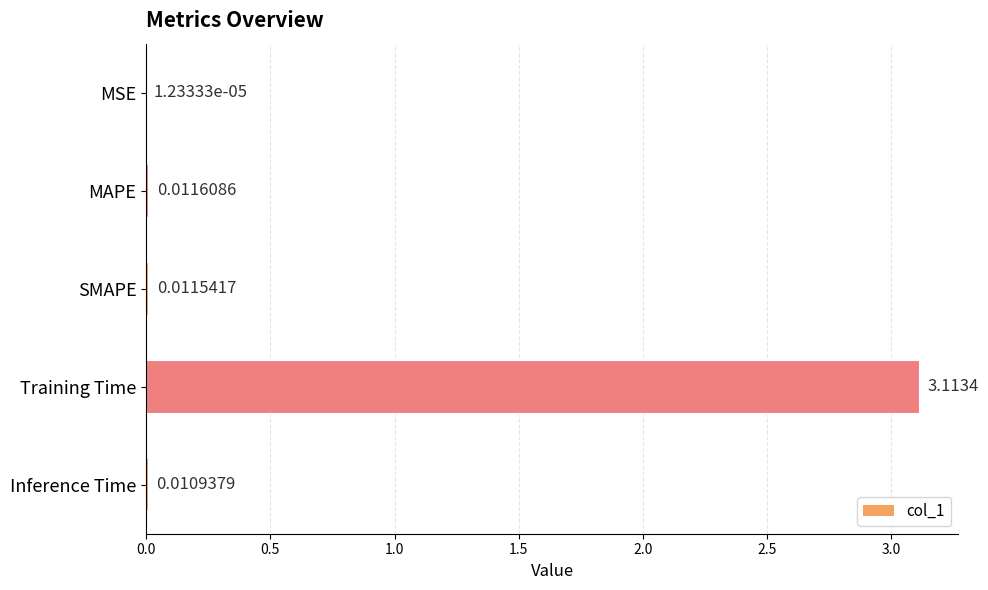

What is the sum of the values at Training Time and MAPE?

3.1